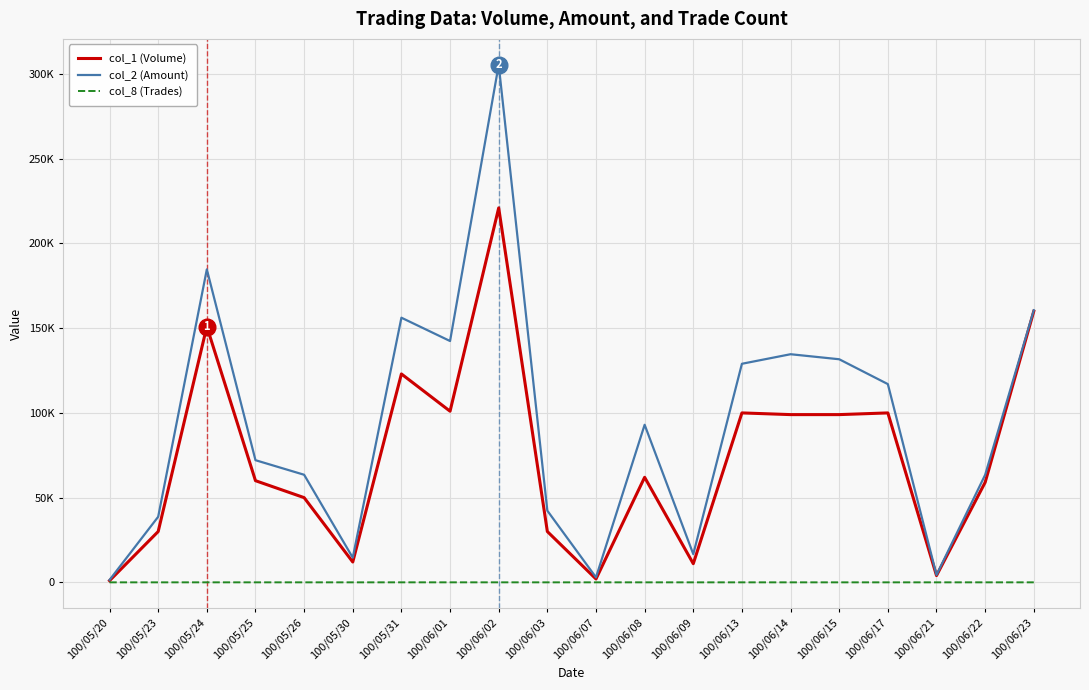

Is this an area chart (filled region under the line)?

No